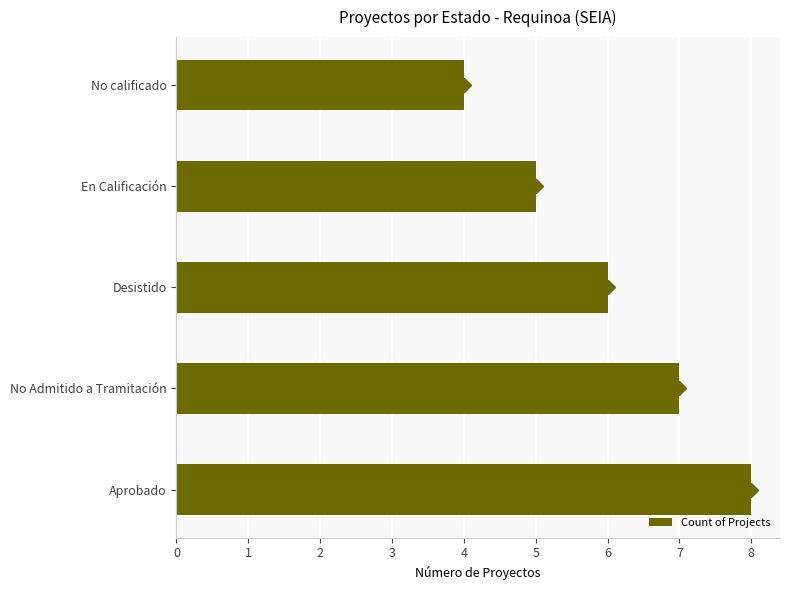

Reading top to bottom, list all the values displayed in this chart.

No calificado=4	En Calificación=5	Desistido=6	No Admitido a Tramitación=7	Aprobado=8